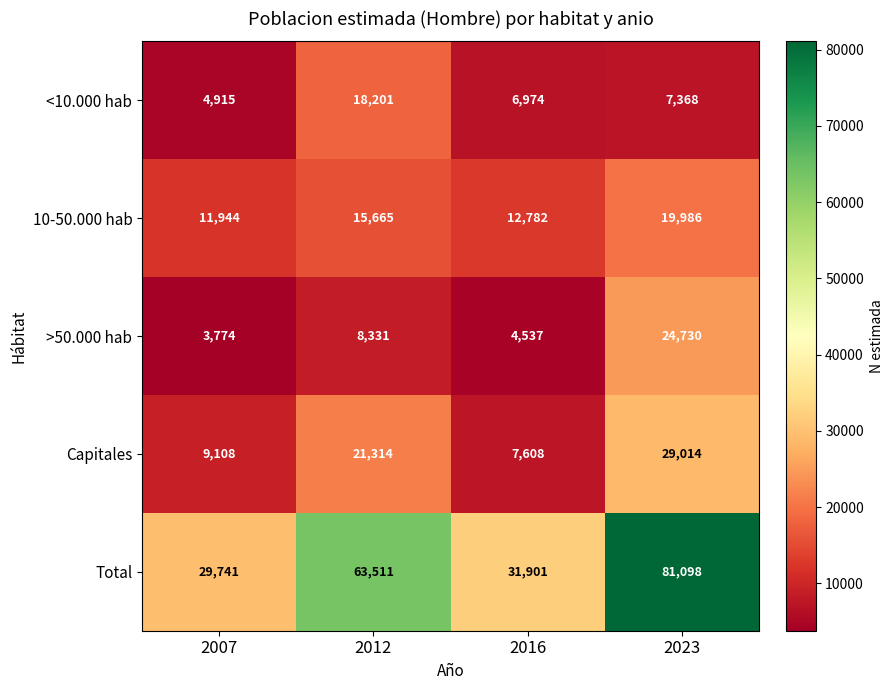

Which series has the largest range (max minus min)?

Total